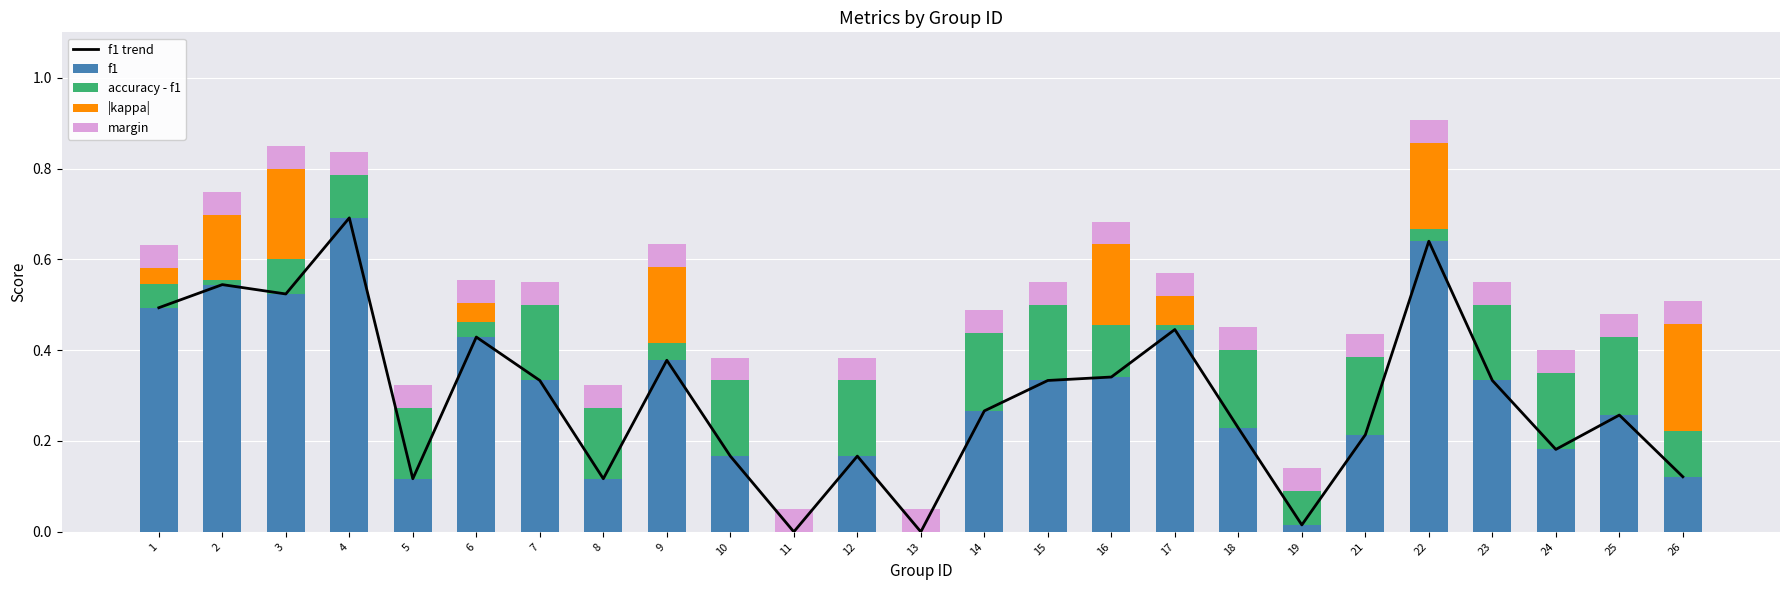

At which category is the sum across all series the highest?

22